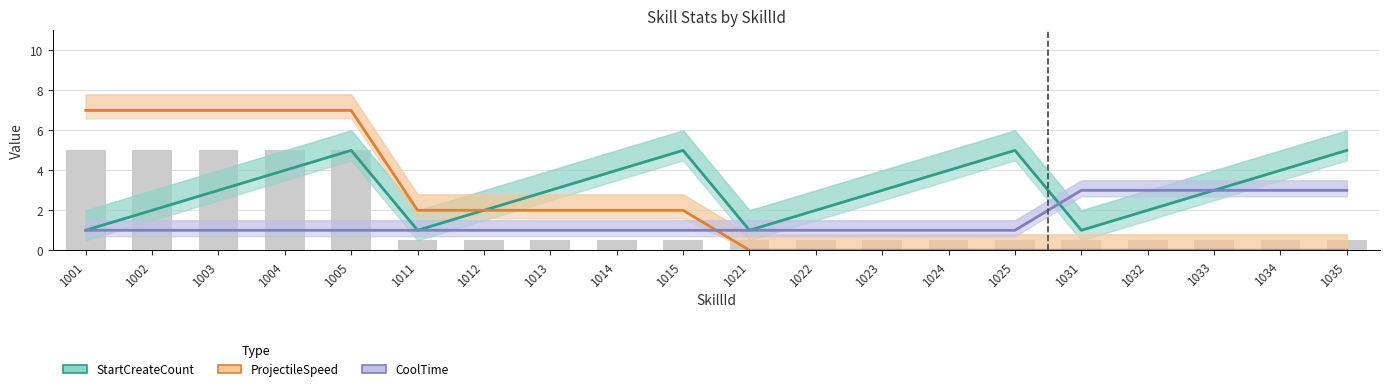

Are the bars horizontal?

No